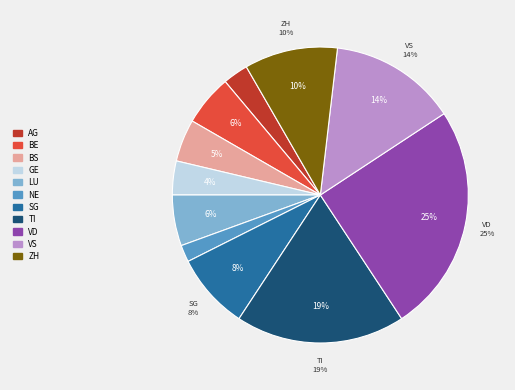

The TI slice represents 33% of the pie. True or false?

False